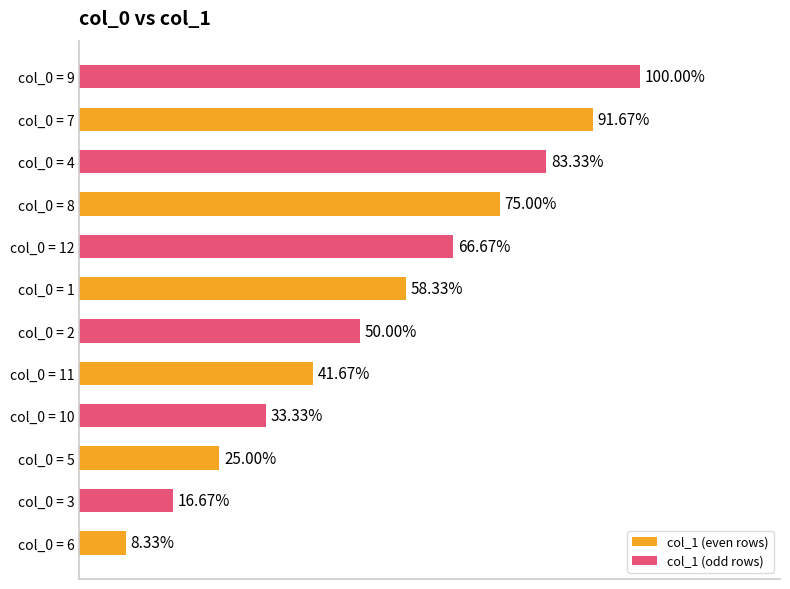

What are all the series names shown in the legend?

col_1 (even rows), col_1 (odd rows)